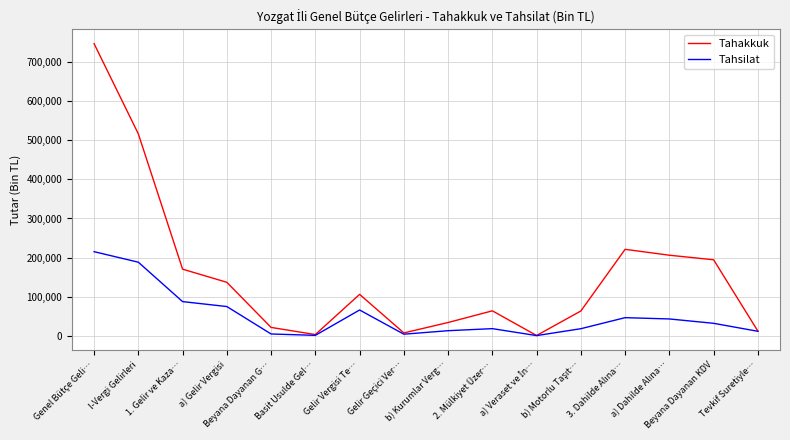

The value of Tahakkuk at Genel Bütçe Geli… is 1083844. True or false?

False